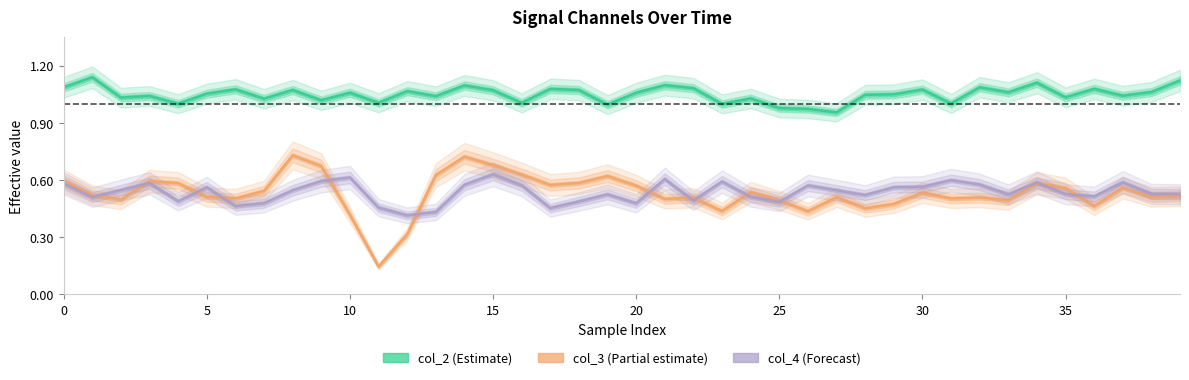

What is the minimum value shown in the chart?

0.1